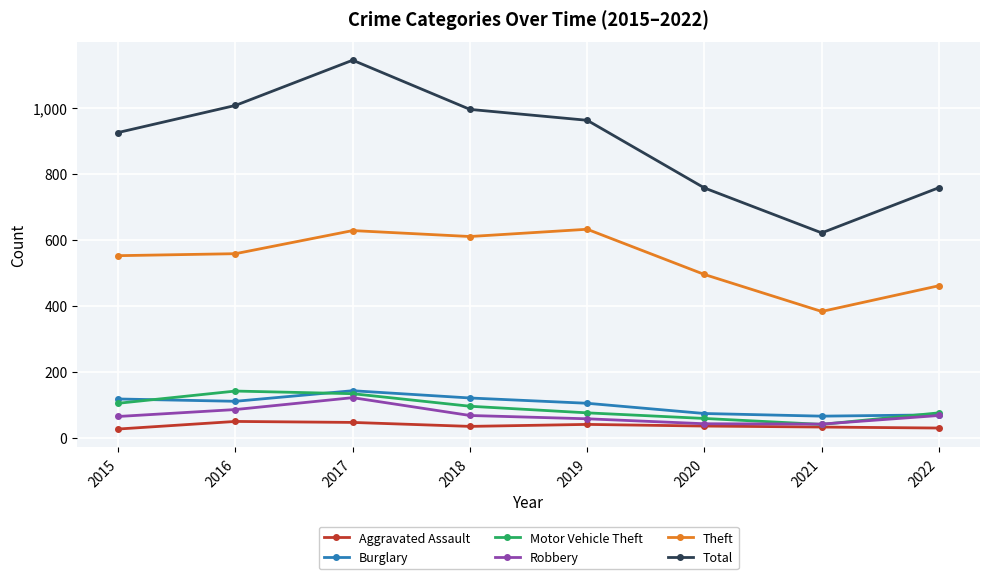

What is the average value of the Motor Vehicle Theft series?

91